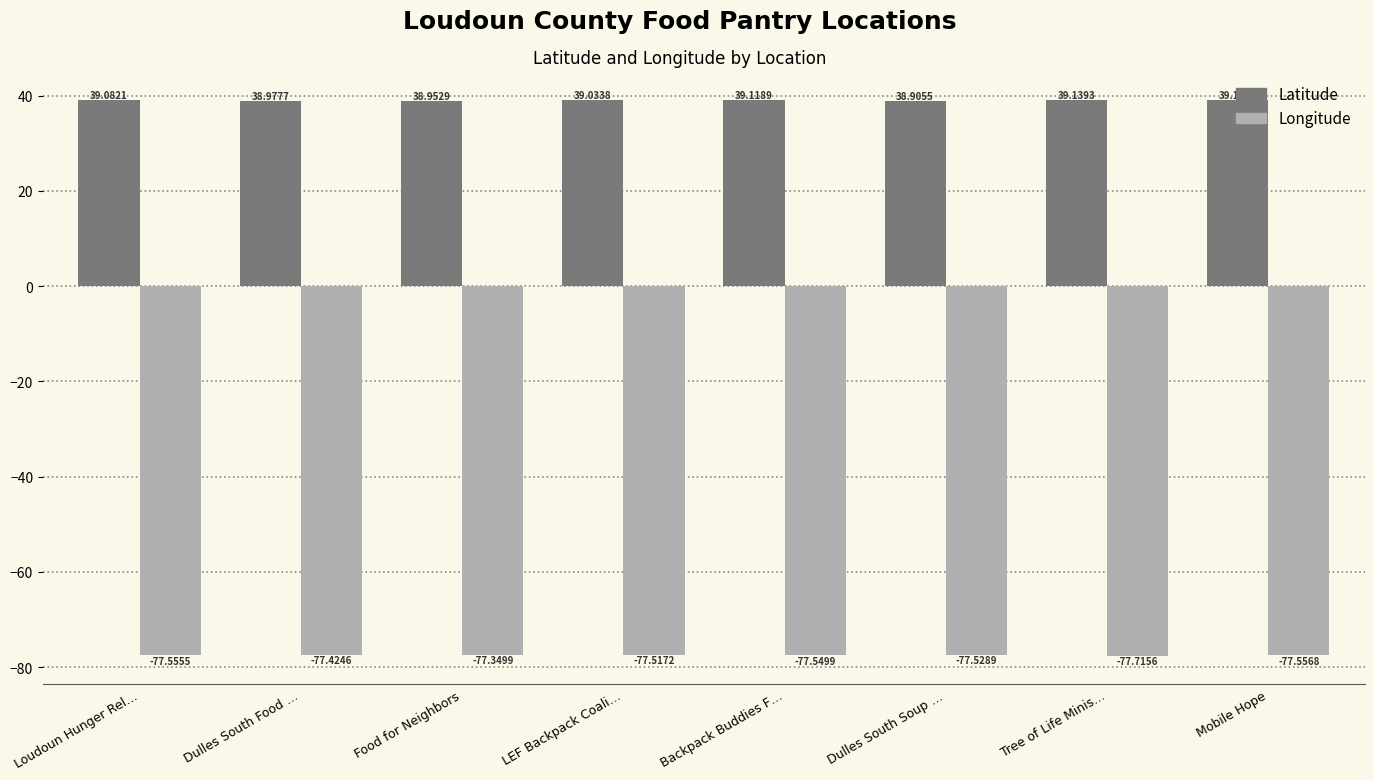

At which category is the sum across all series the highest?

Food for Neighbors